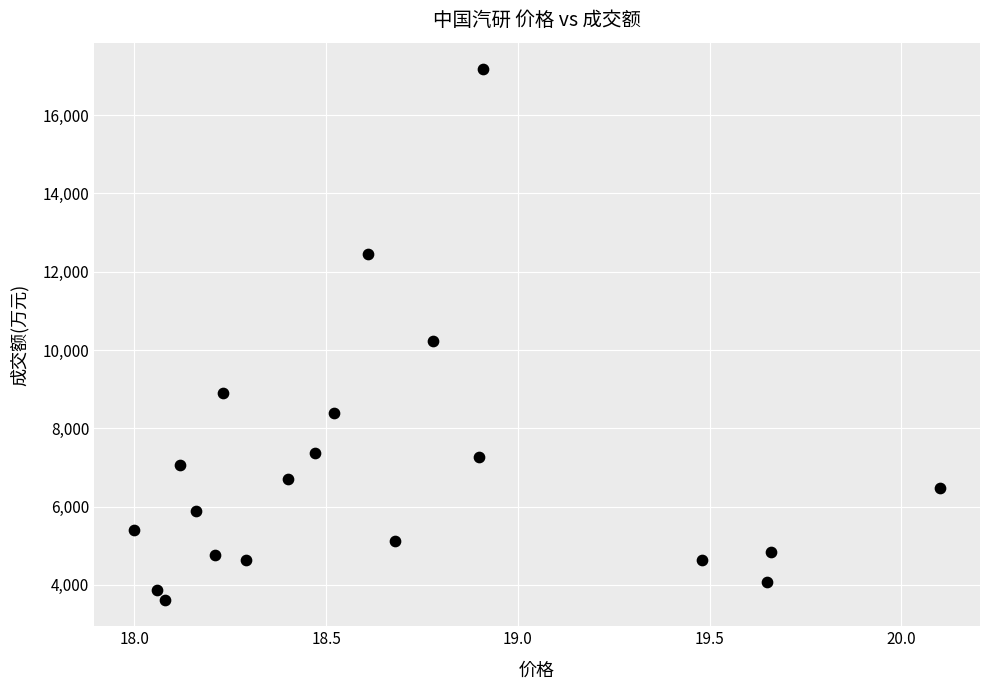

What is the range of Y values (max minus min)?

13551